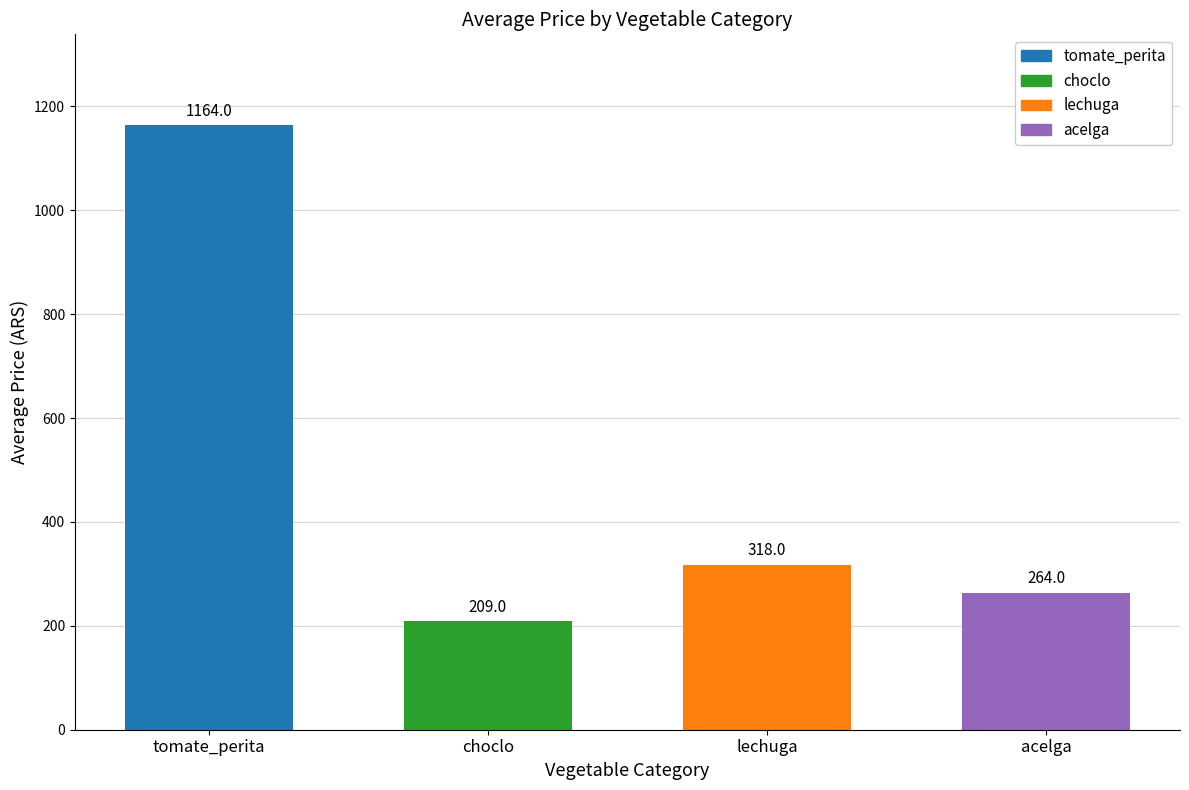

Where does the data first go above 318?

tomate_perita